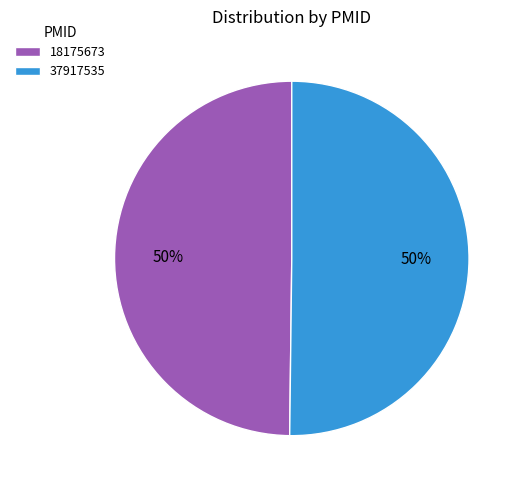

How many slices are in this pie chart?

2